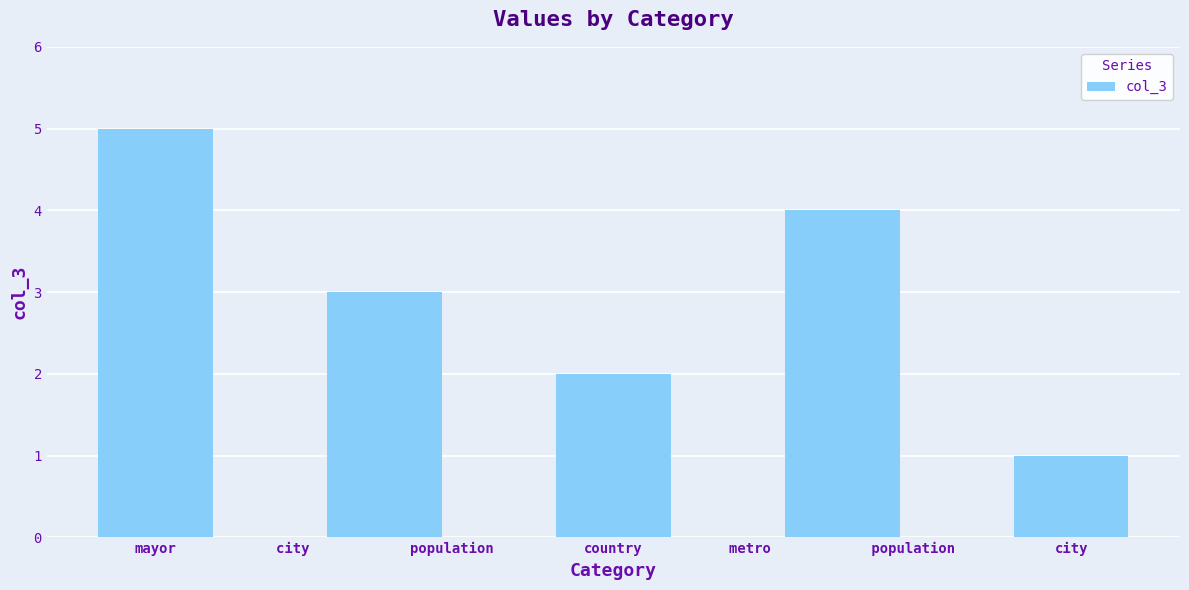

List the labels in order of value, largest first.

mayor, metro            population, city            population, country, city